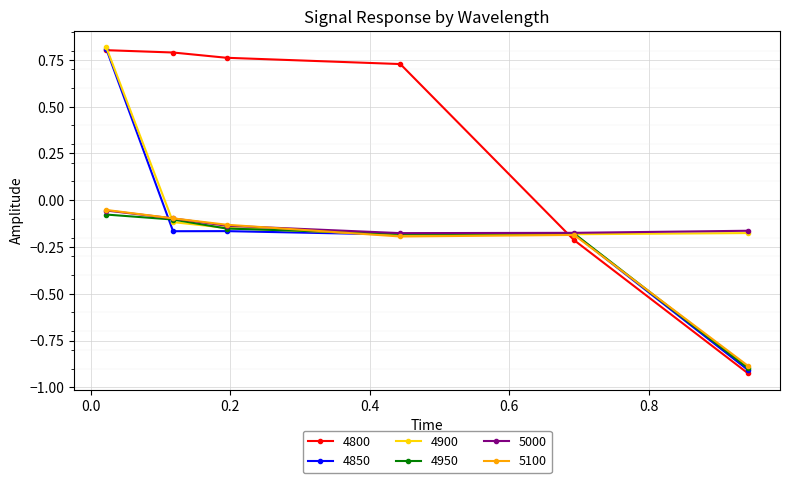

Count the 4800 values in the range 0 to 1.

4